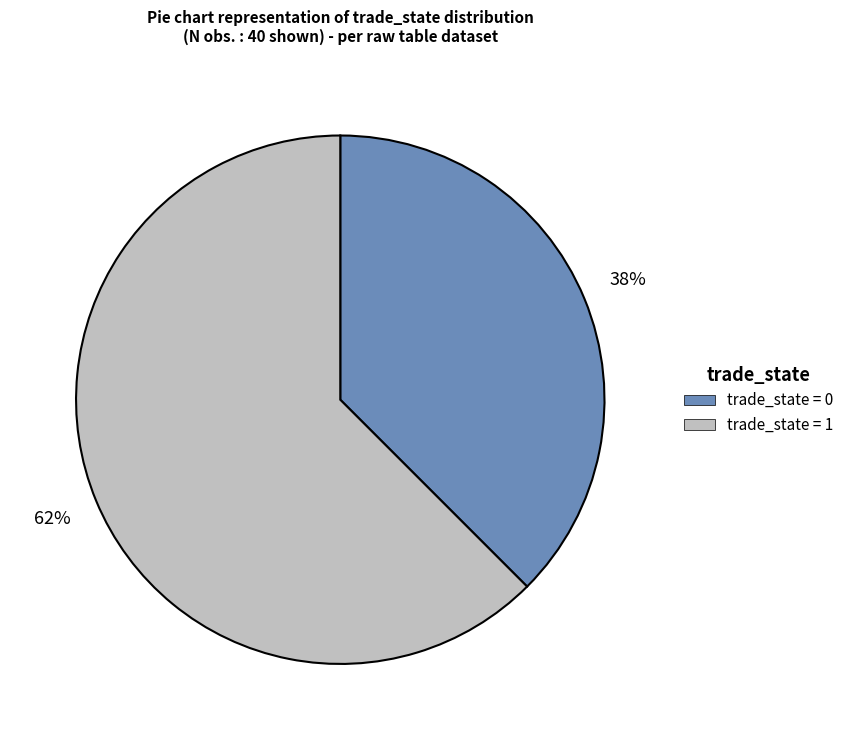

Which slice is the largest?

trade_state = 1